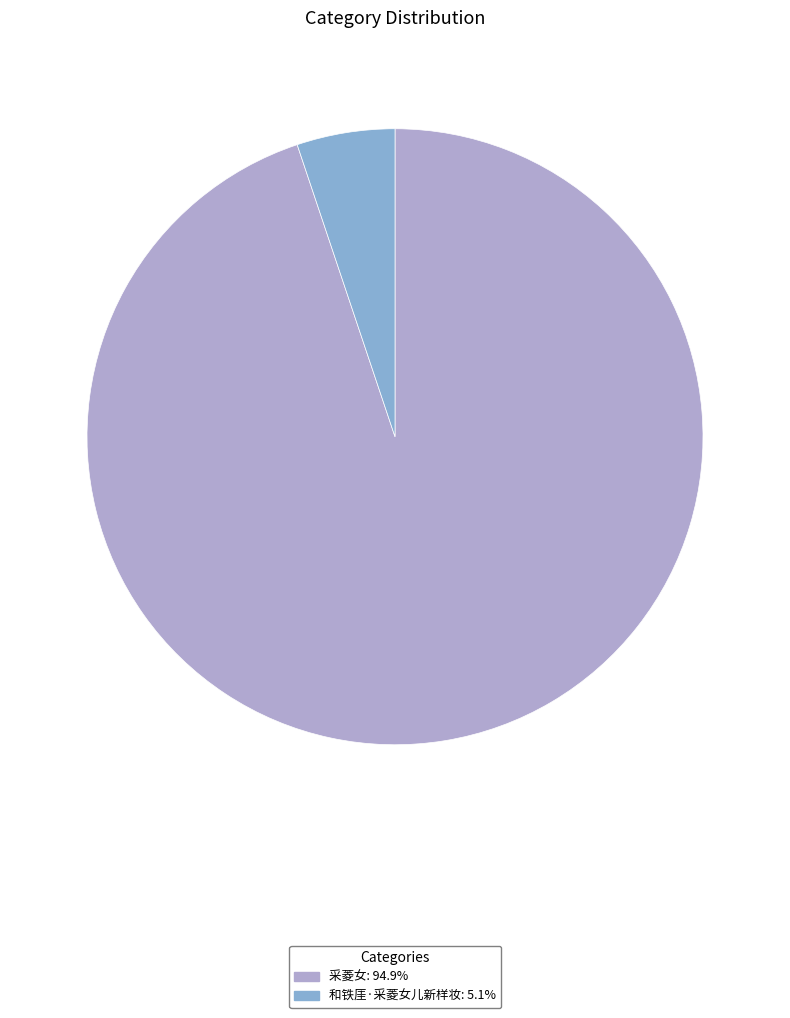

Does any single category account for the majority?

Yes